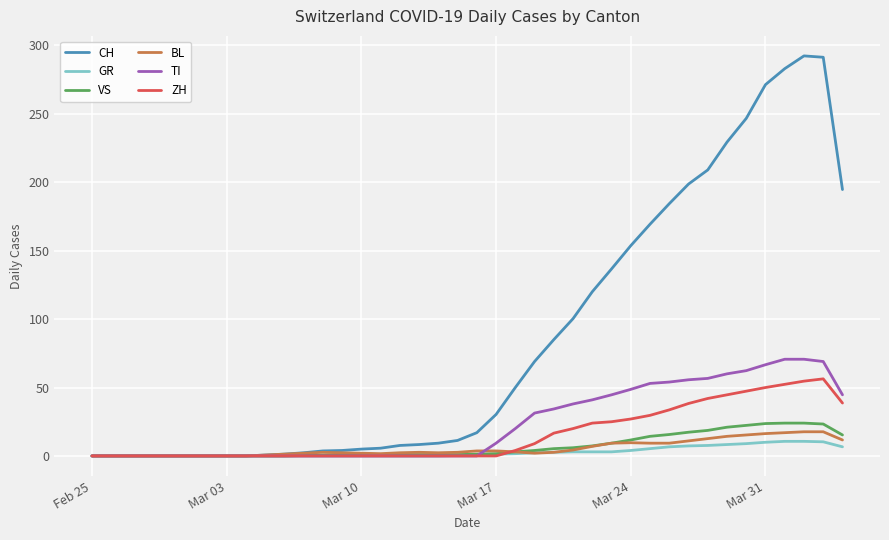

Which series has the widest spread of values?

CH